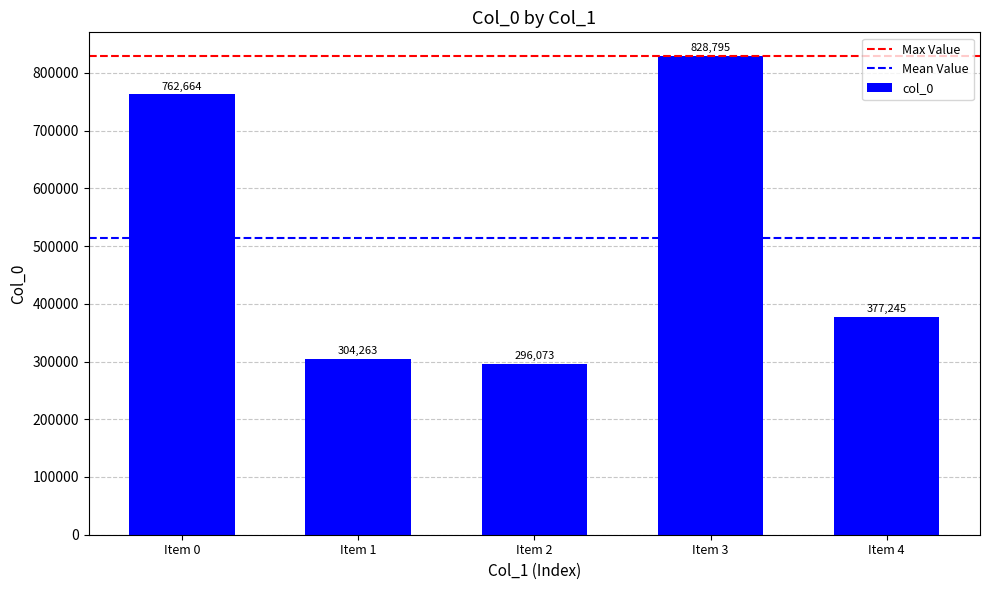

Which label corresponds to the largest value in the chart?

Item 3